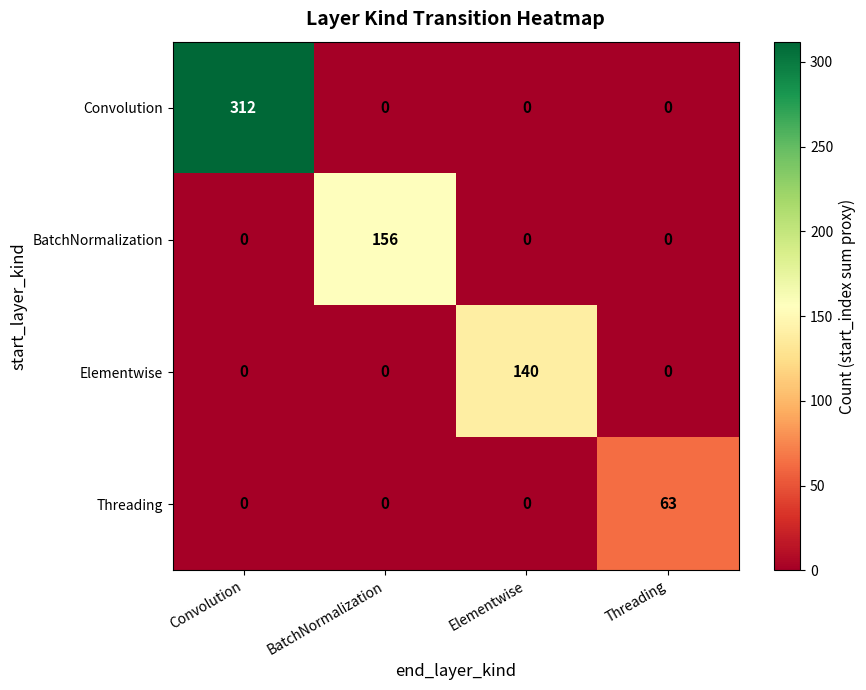

What is the average value of the Elementwise series?

35